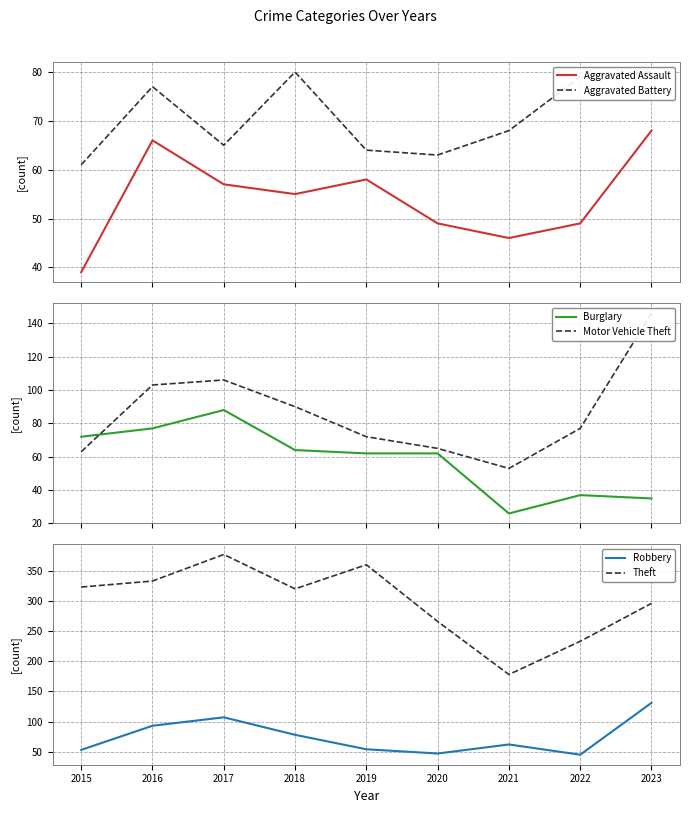

Reading left to right, transcribe all the data shown in this chart.

Aggravated Assault: 39	66	57	55	58	49	46	49	68
Aggravated Battery: 61	77	65	80	64	63	68	79	80
Burglary: 72	77	88	64	62	62	26	37	35
Motor Vehicle Theft: 63	103	106	90	72	65	53	77	146
Robbery: 53	93	107	78	54	47	62	45	131
Theft: 323	333	377	320	360	266	178	233	296